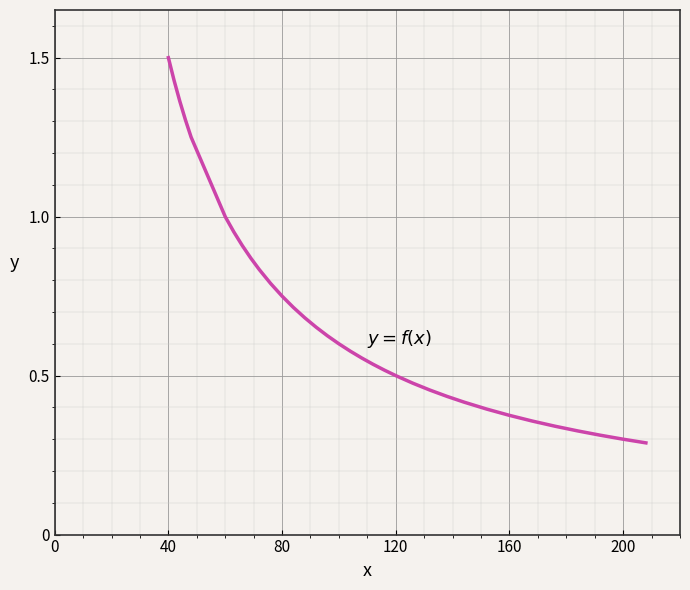

What is the maximum value shown in the chart?

1.5